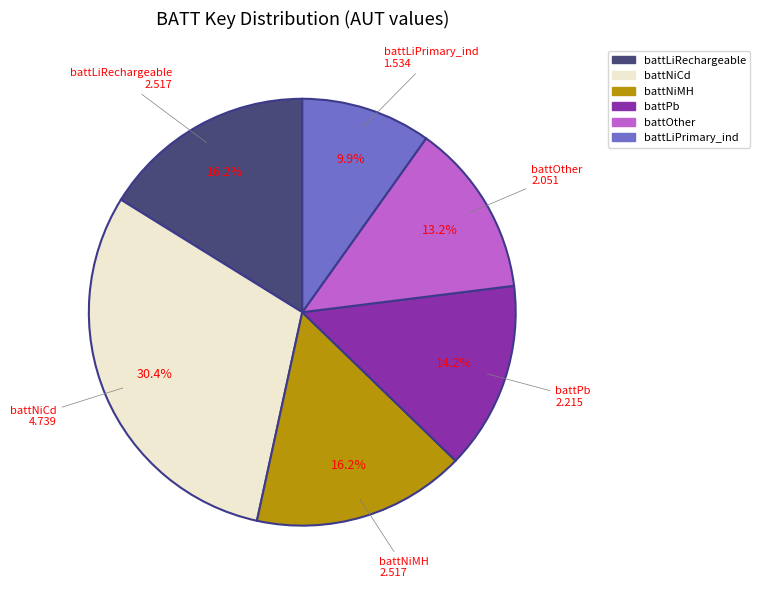

Is there any slice that represents more than half of the pie?

No